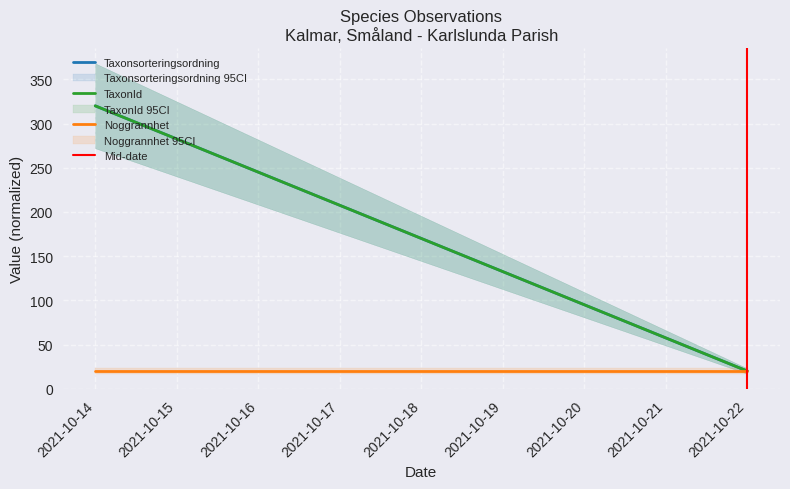

At which label does Noggrannhet reach its minimum?

2021-10-14